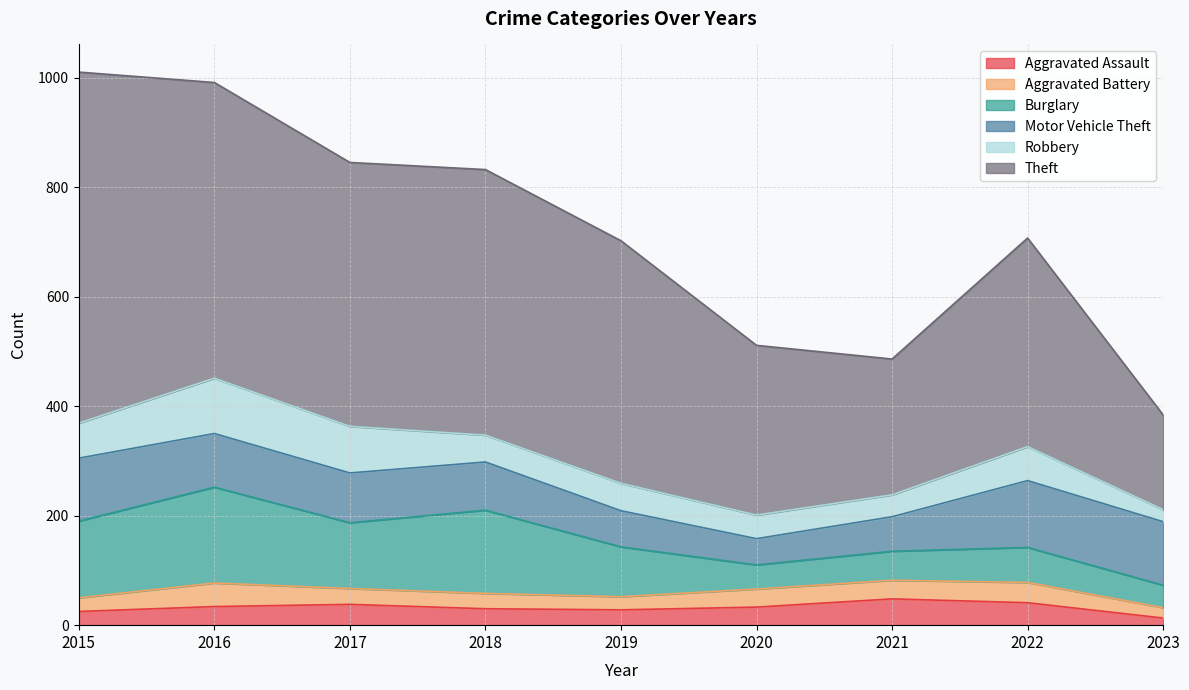

True or false: Robbery and Aggravated Assault intersect in this chart.

True